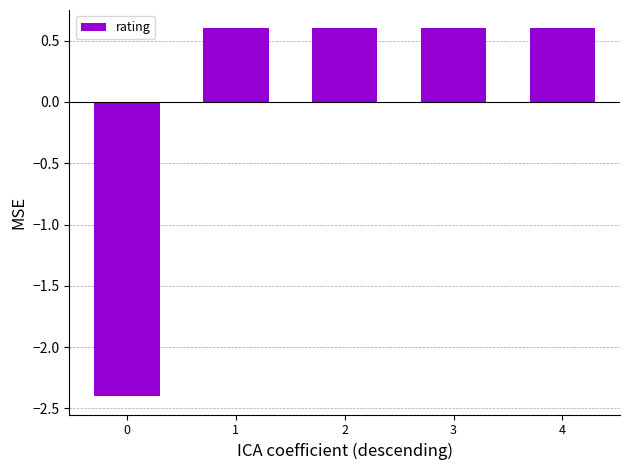

How many bars are there in total?

5